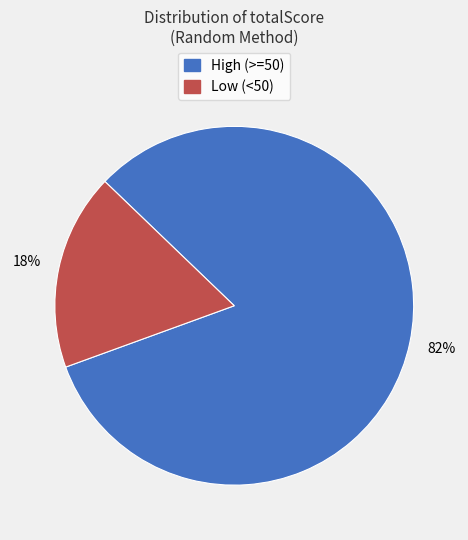

To the nearest percent, what is the average slice percentage?

50%